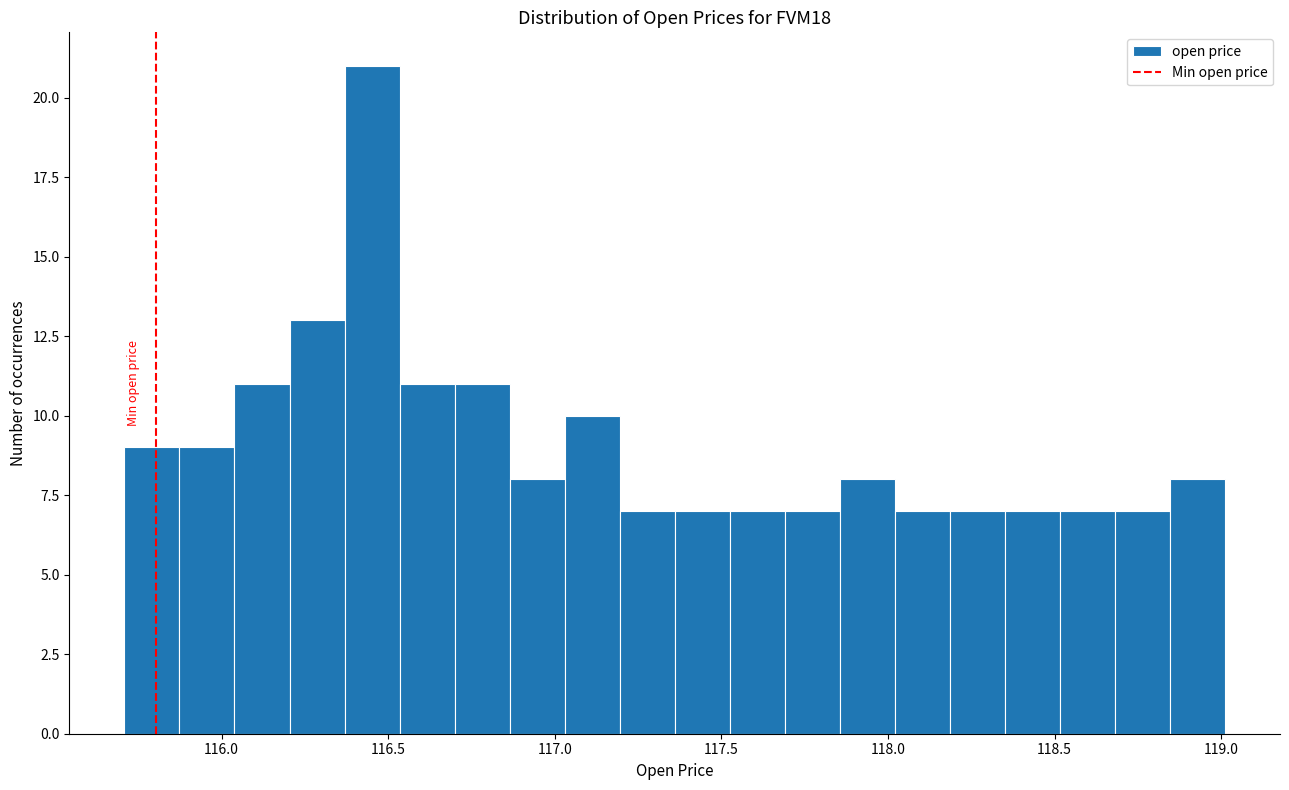

Around what value on the x-axis is the tallest bar? Give the approximate position of its centre, as read against the axis.

116.45